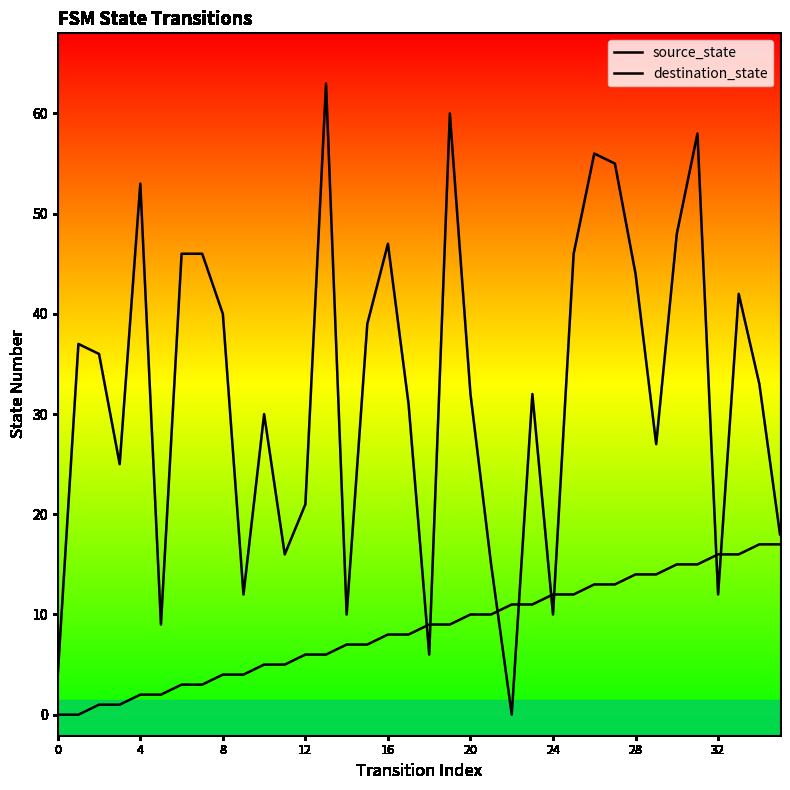

What is the difference between the source_state values at 17 and 31?

7